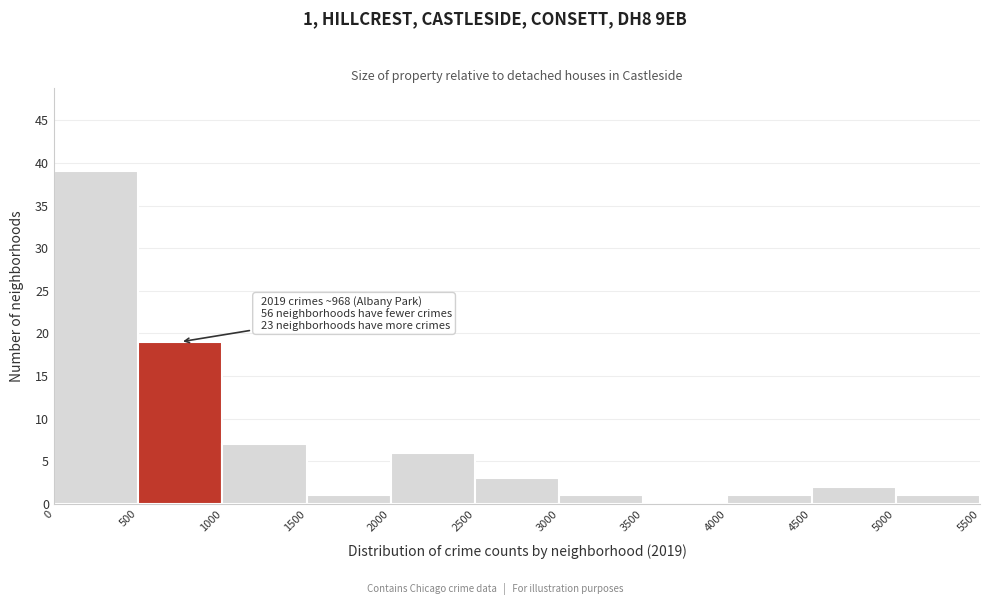

Which range on the x-axis has the tallest bar?

0 to 500